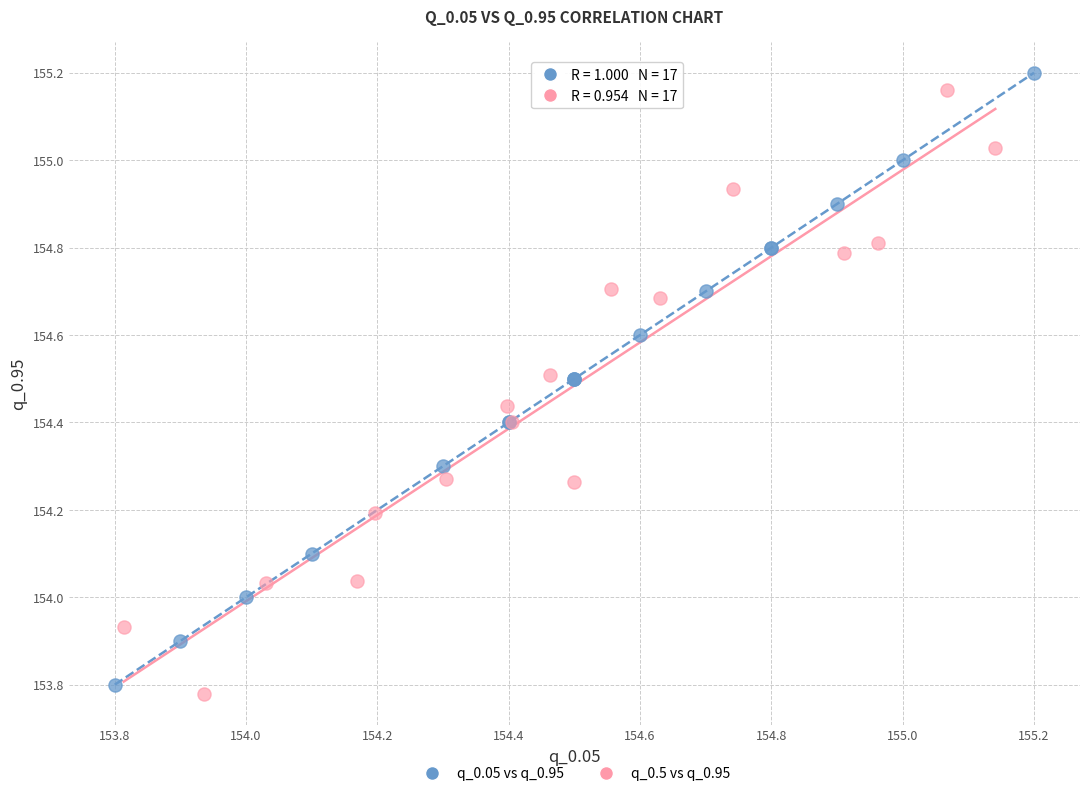

Which series has the largest Y range (max minus min)?

q_0.05 vs q_0.95